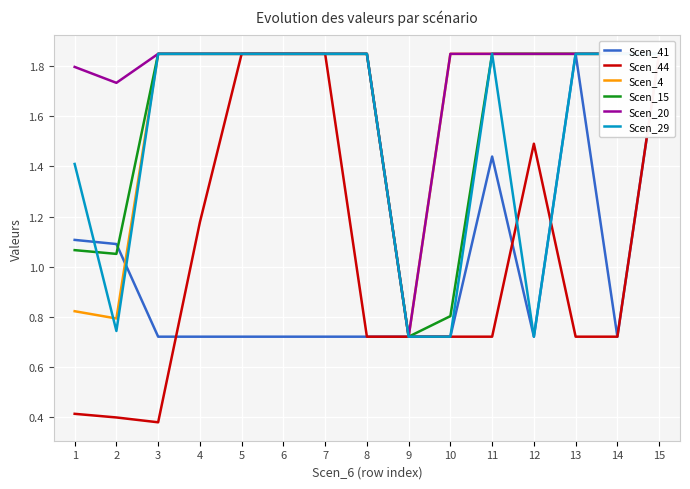

List the series in order of their peak value, highest first.

Scen_41, Scen_44, Scen_4, Scen_15, Scen_20, Scen_29